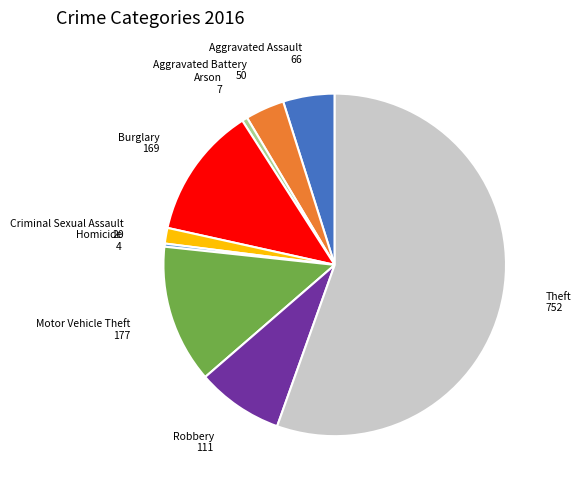

Is there a majority slice in this chart?

Yes